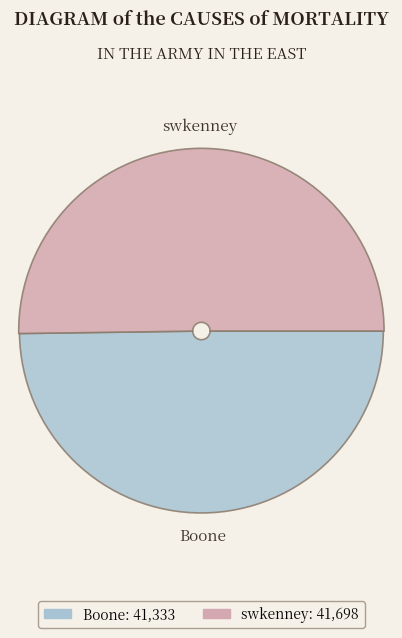

What percentage is the swkenney slice, to the nearest percent?

50%